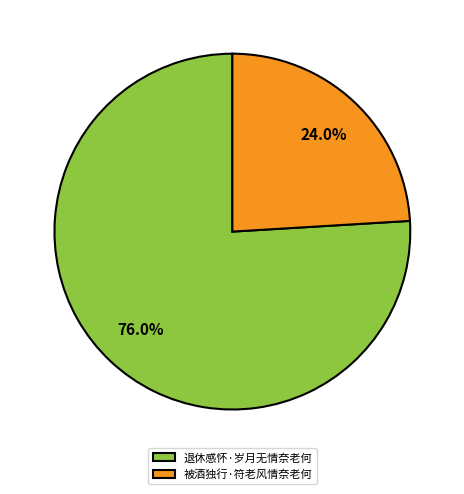

Which slice represents more than half of the pie?

退休感怀·岁月无情奈老何